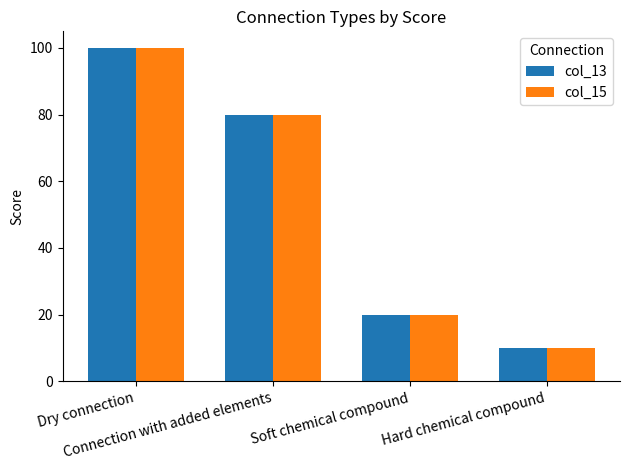

What is the maximum value for col_13?

100